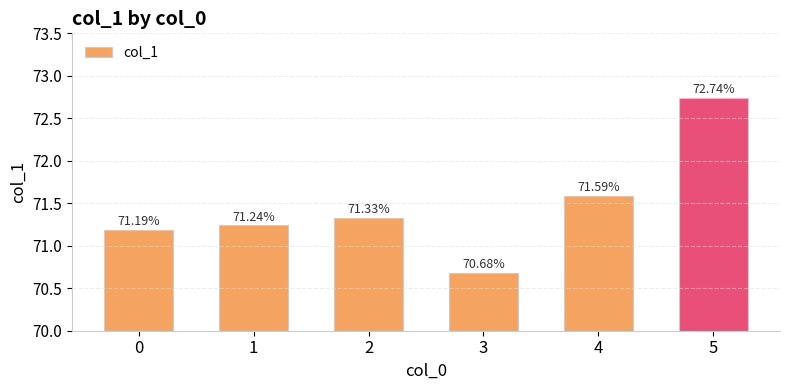

Read the value at 3.

70.7